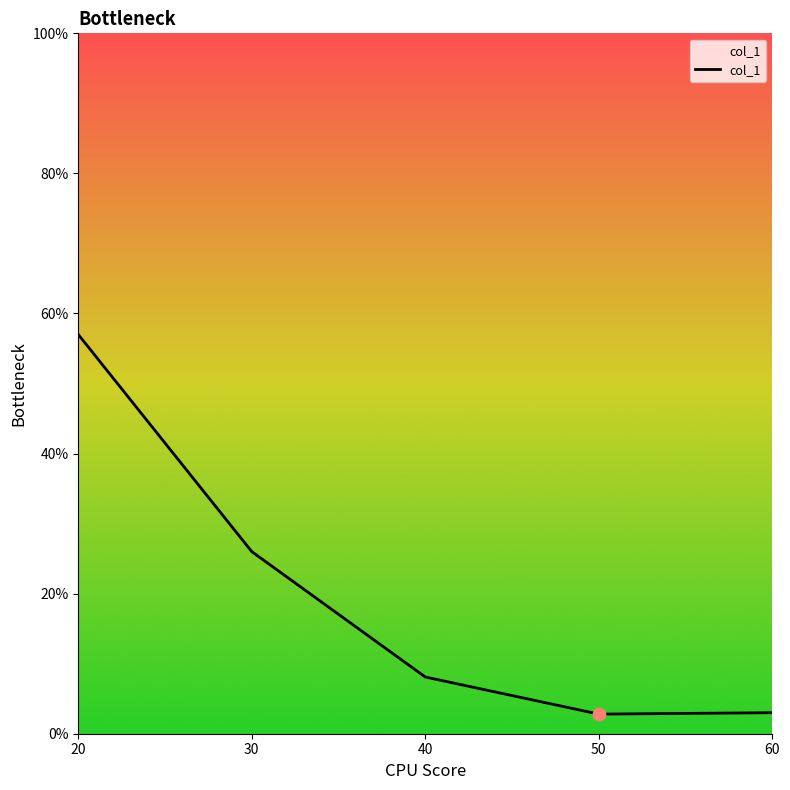

What is the ratio of the value at 50 to the value at 40?

0.3